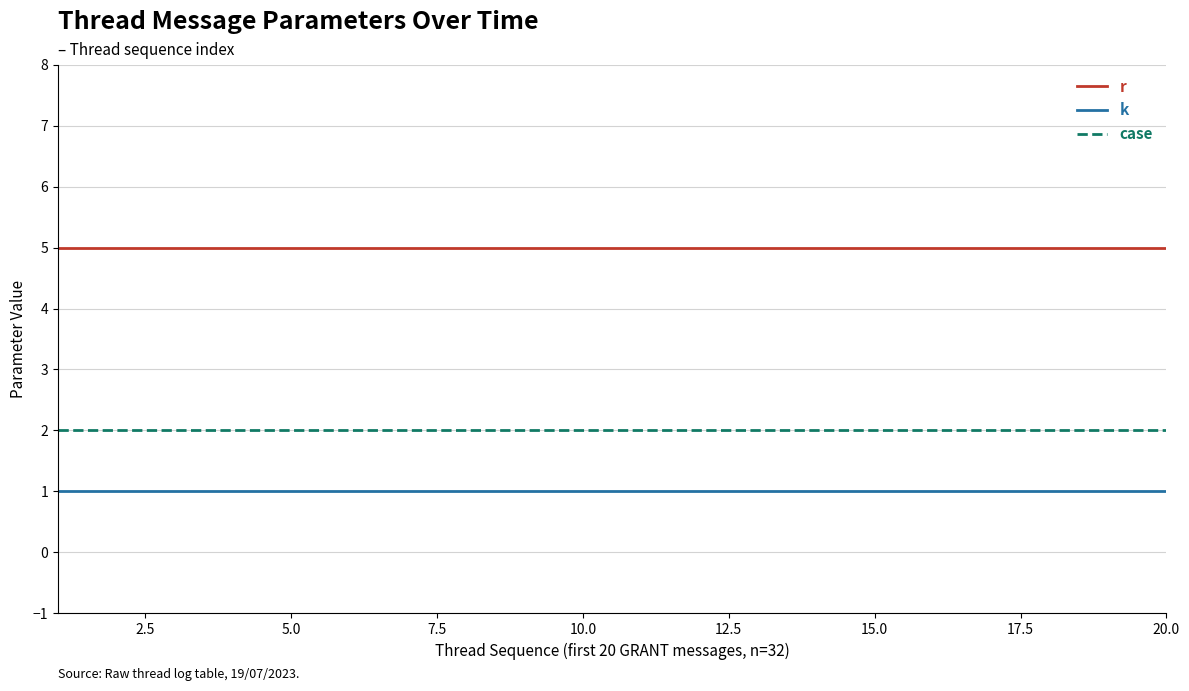

True or false: case and r cross at least once.

False